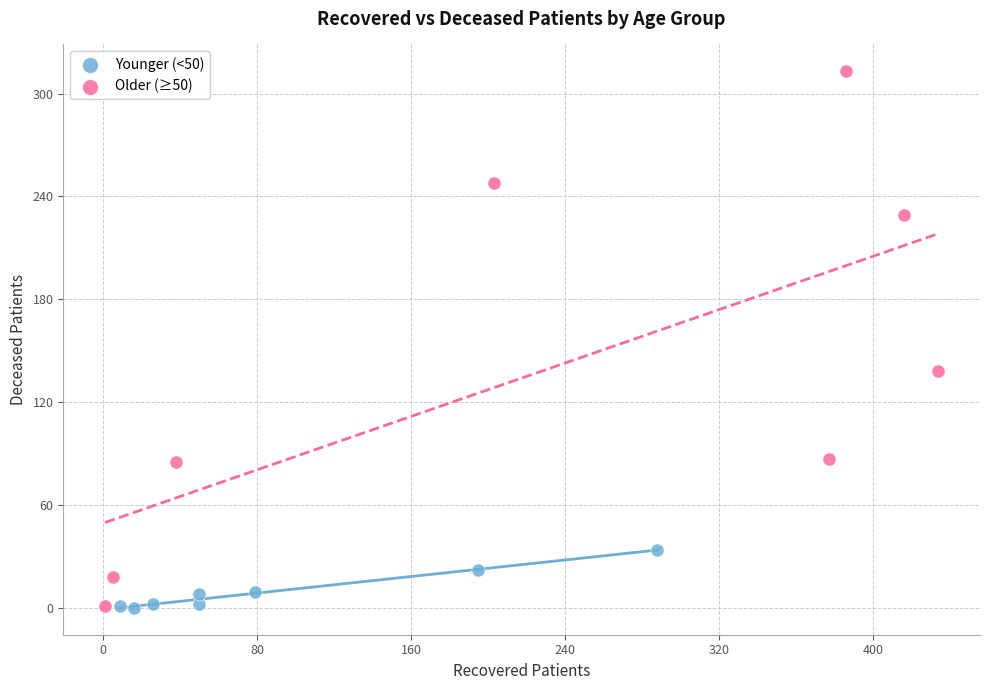

Which series reaches the maximum Y coordinate?

Older (≥50)